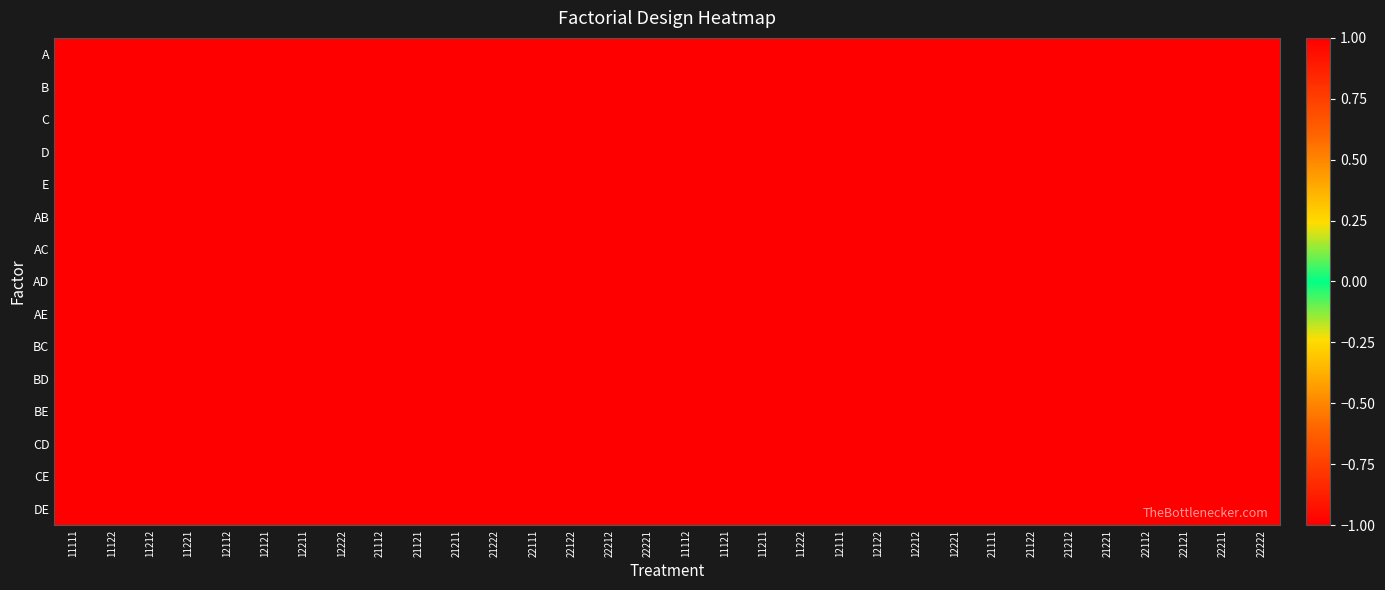

At how many categories does at least one series exceed 0?

32